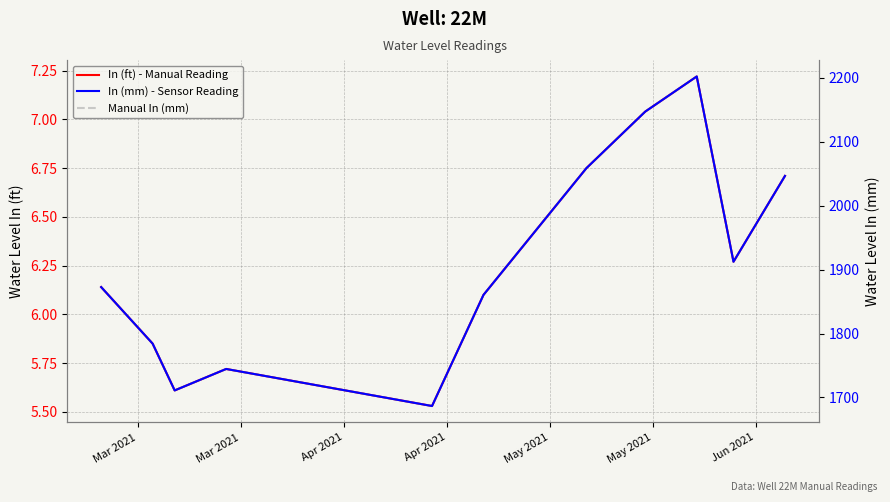

True or false: In (mm) - Sensor Reading and In (ft) - Manual Reading intersect in this chart.

False